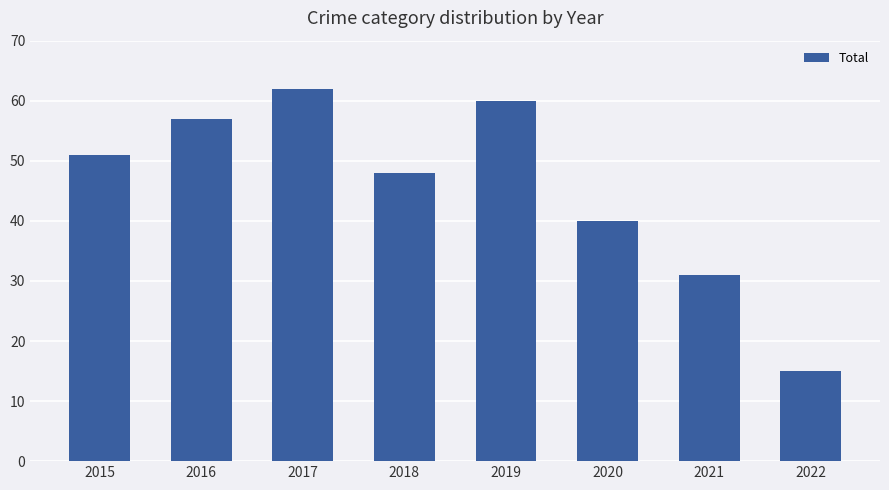

List the labels in order of value, largest first.

2017, 2019, 2016, 2015, 2018, 2020, 2021, 2022